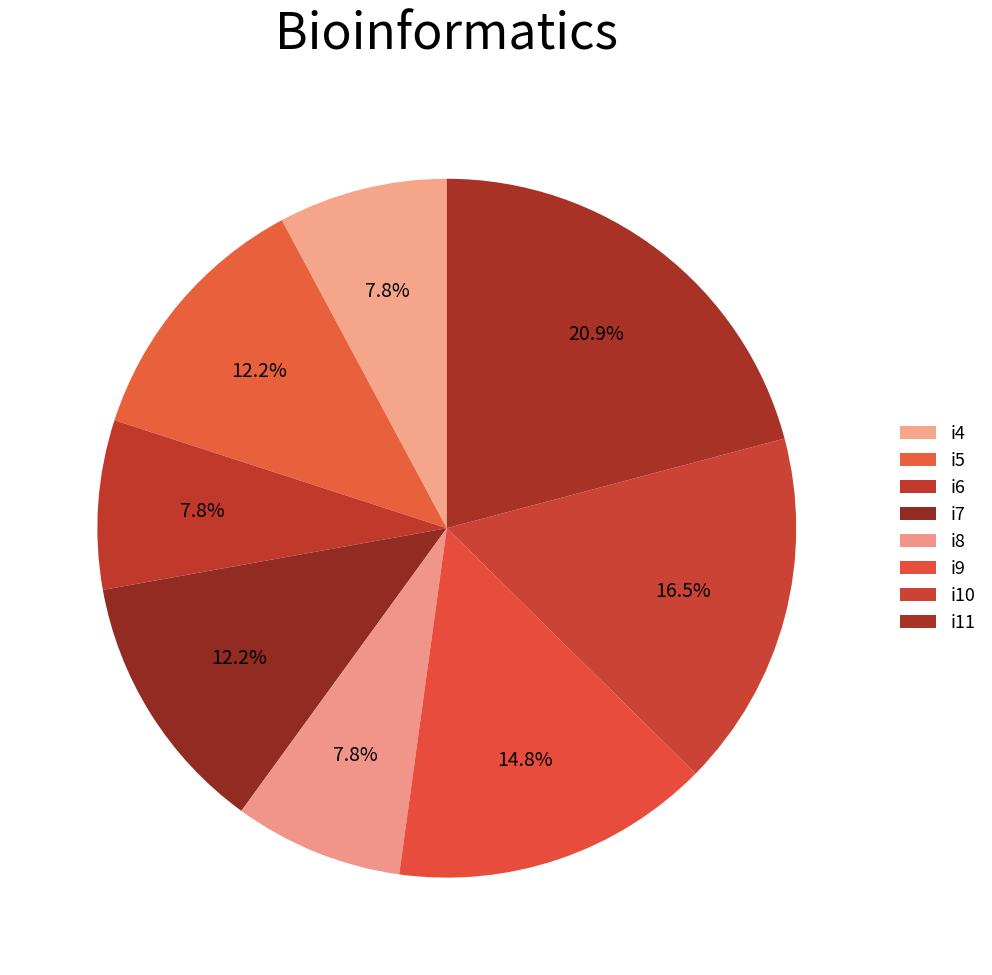

How many slices are in this pie chart?

8